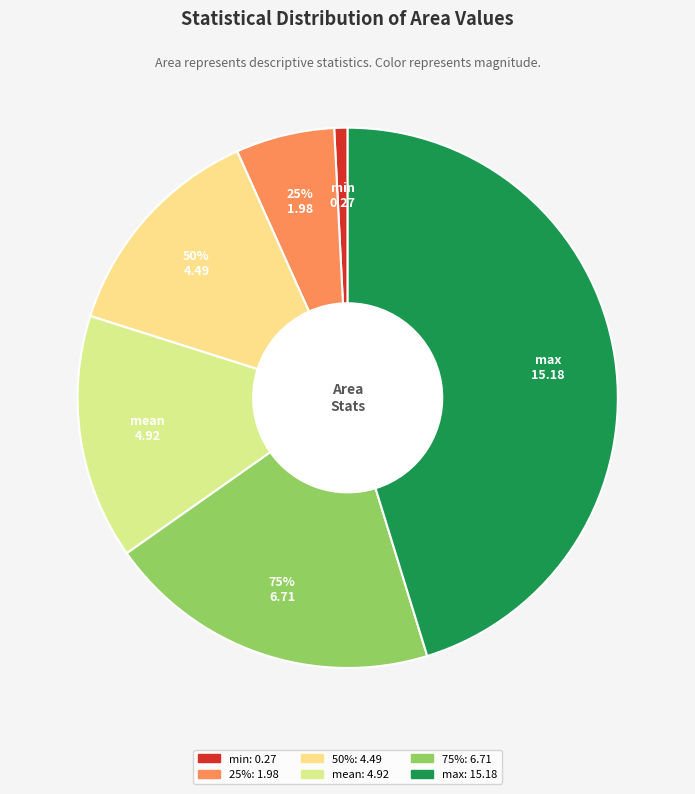

What portion of the pie excludes 25%?

94.1%